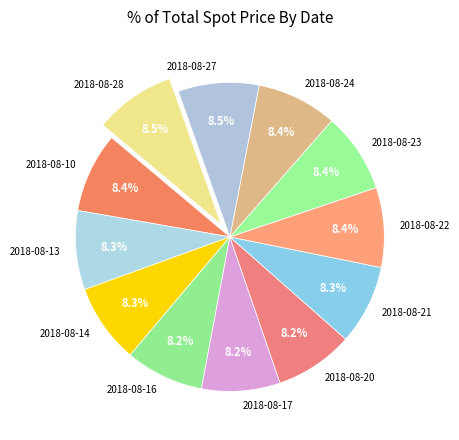

To the nearest percent, what portion does 2018-08-13 represent?

8%